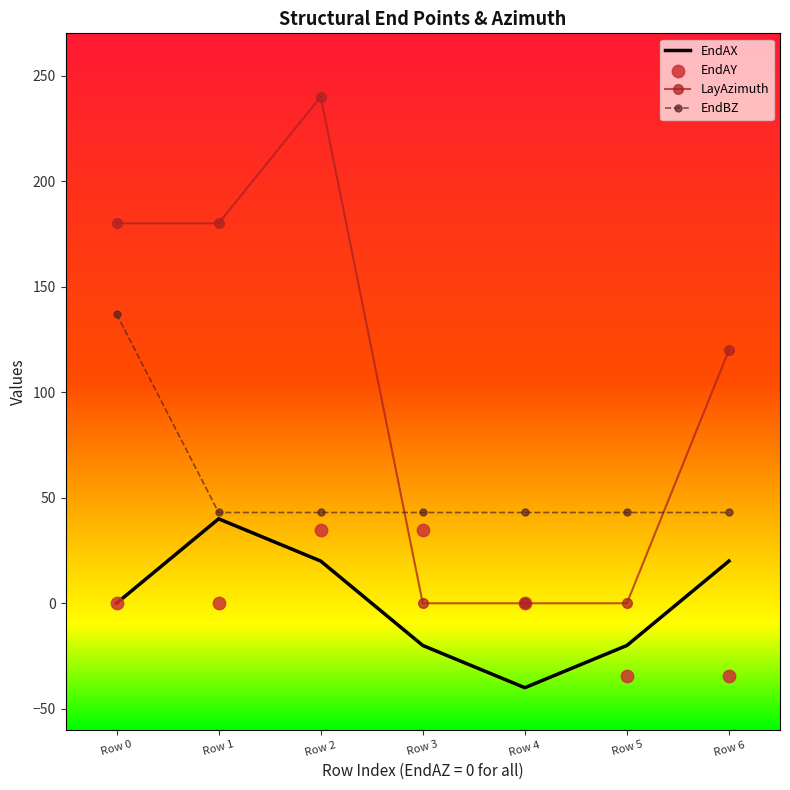

What is the total value across all series at Row 2?

337.6